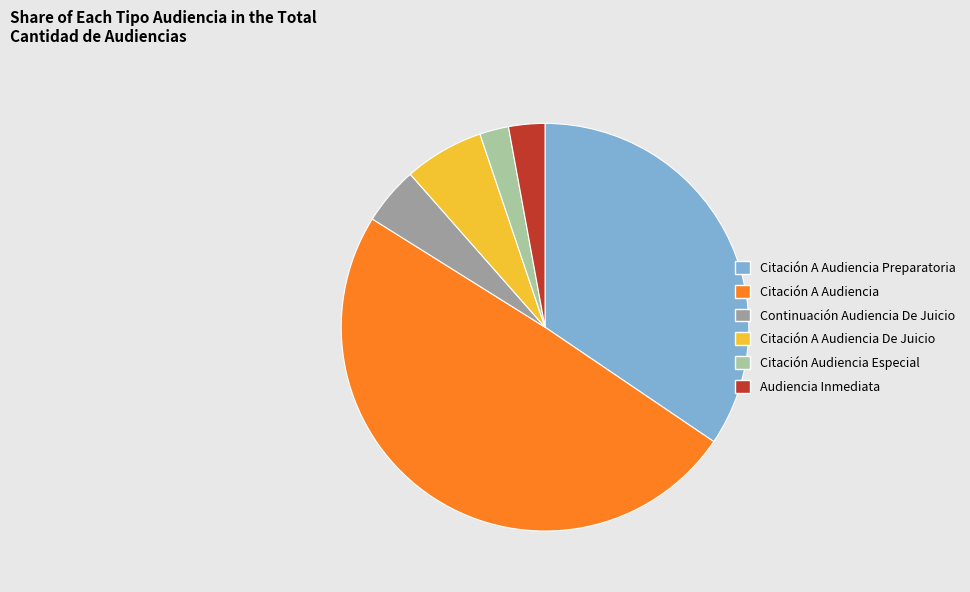

Does Audiencia Inmediata account for over 50% of the chart?

No